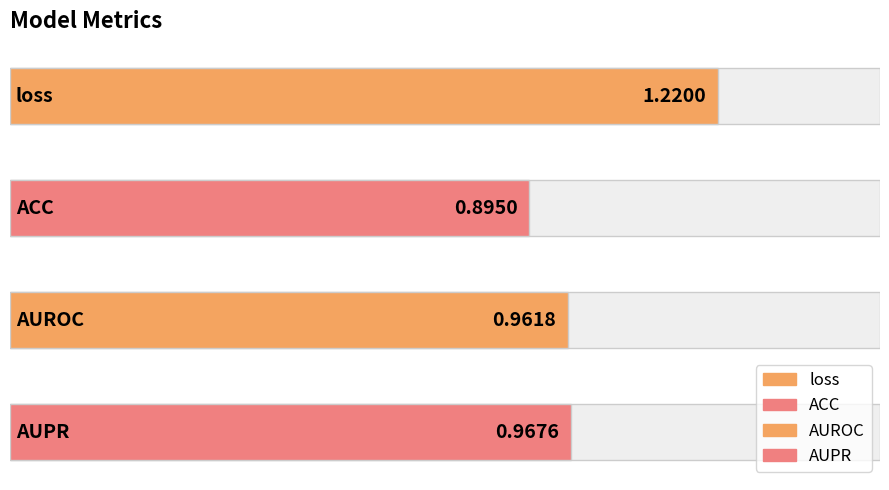

What is the difference between the maximum and minimum values?

0.3